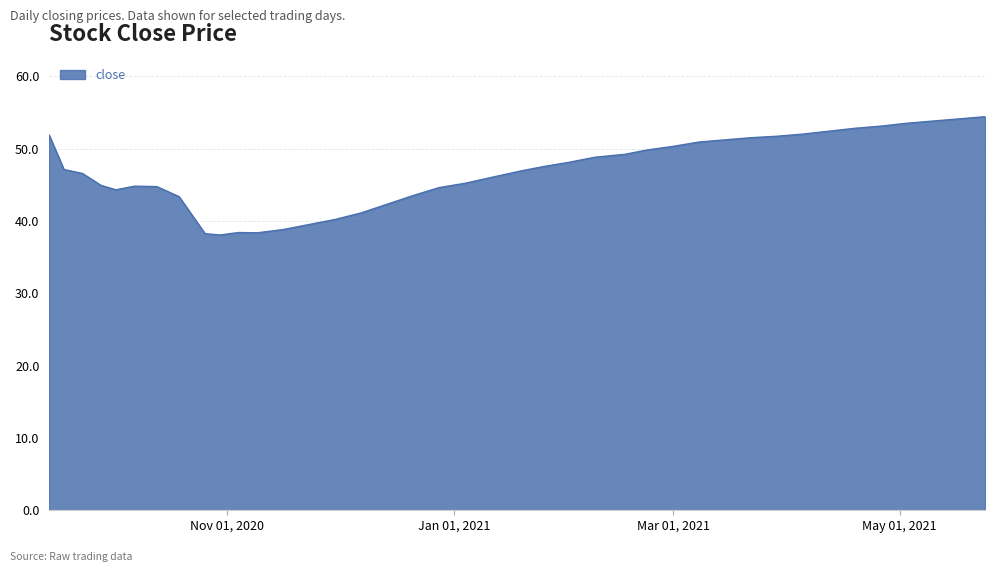

What is the maximum value shown in the chart?

54.4